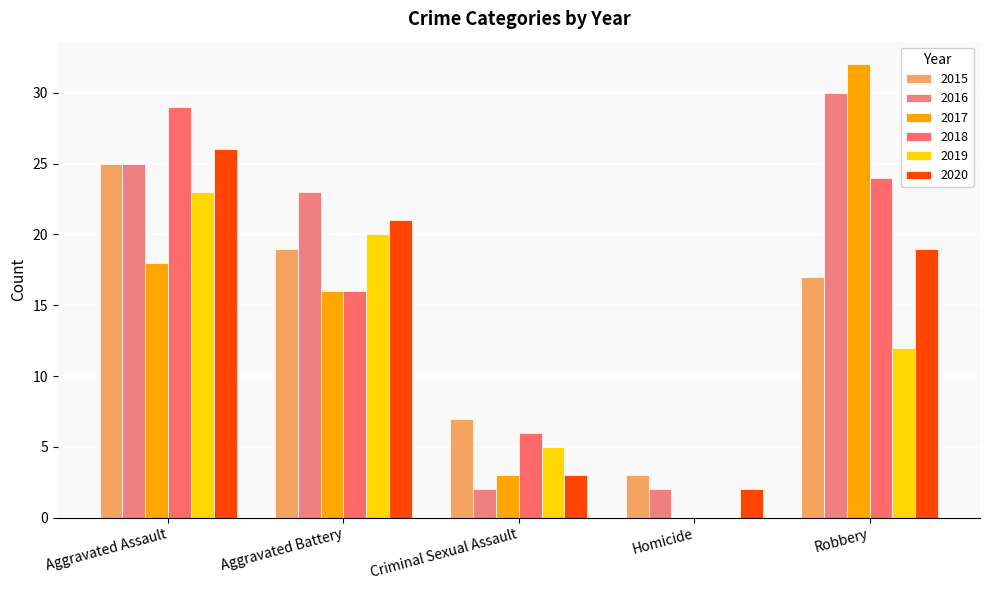

The 2016 series shows 11 at Aggravated Battery. True or false?

False